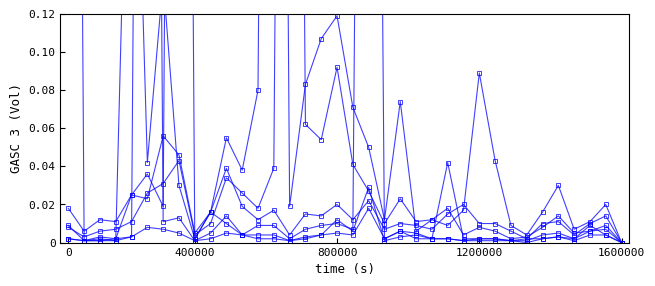

How many lines are shown in the chart?

6